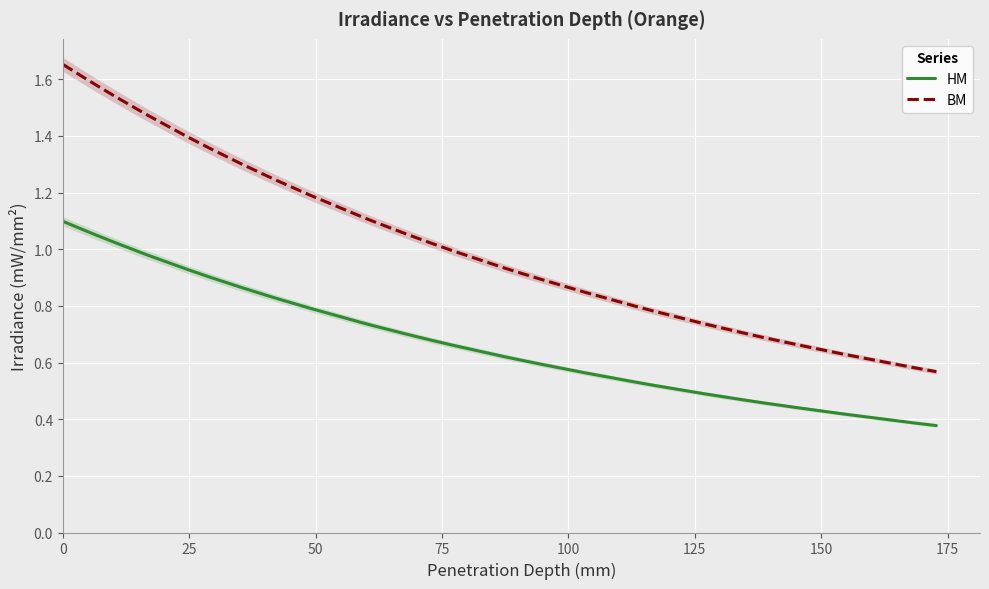

True or false: HM and BM intersect in this chart.

False